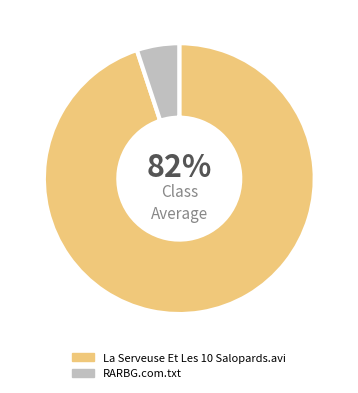

To the nearest percent, what percentage of the pie is La Serveuse Et Les 10 Salopards.avi?

95%